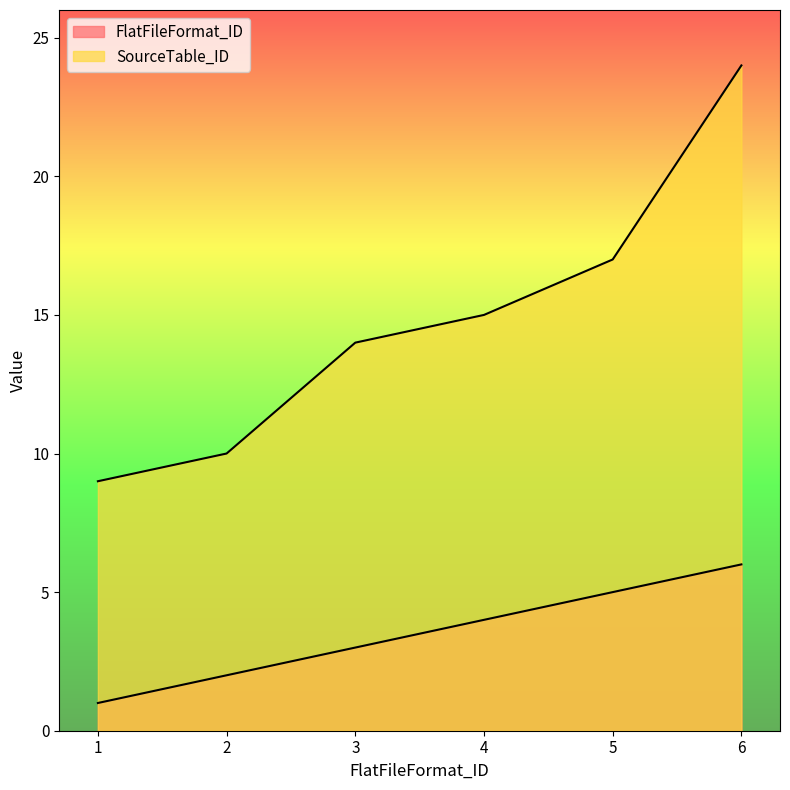

Rank the series by their average value, from highest to lowest.

SourceTable_ID, FlatFileFormat_ID